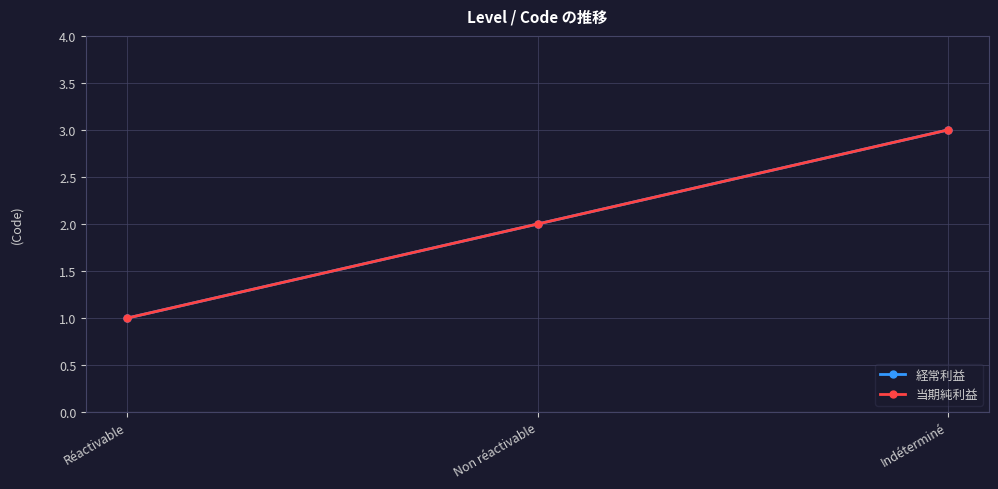

What is the difference between the second highest and minimum values in the 経常利益 series?

1